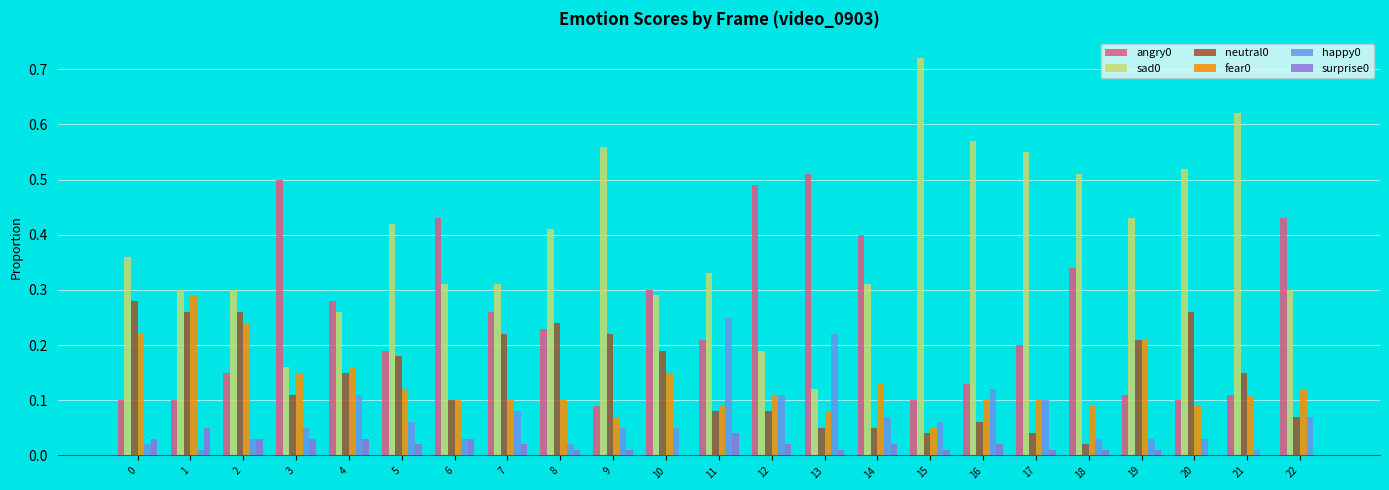

Count the number of data series in this chart.

6